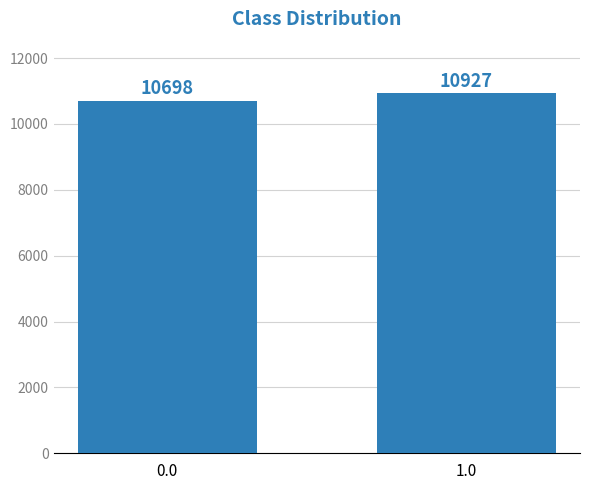

What is the ratio of the value at 1.0 to the value at 0.0?

1.0